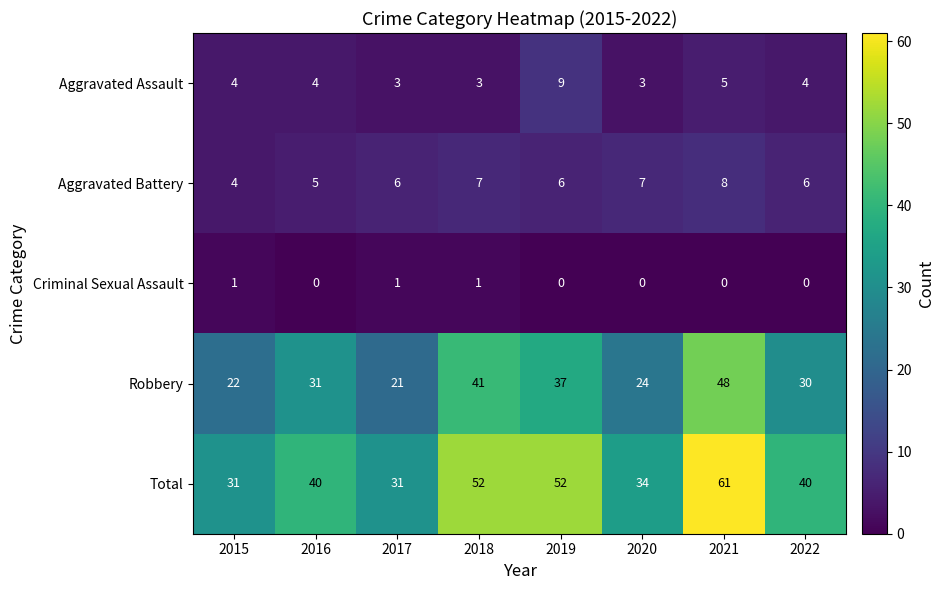

What is the maximum value for Aggravated Battery?

8